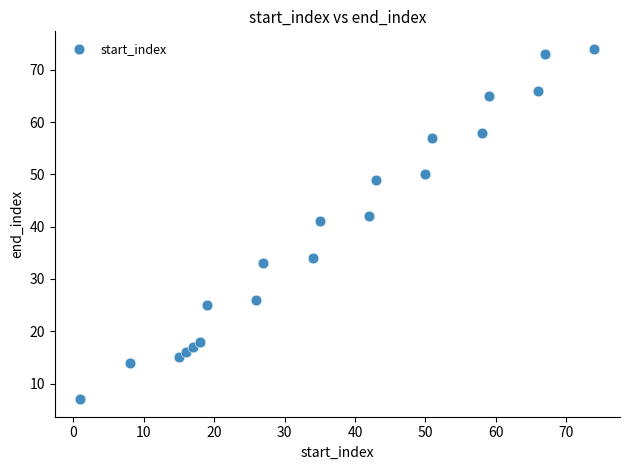

What is the range of Y values (max minus min)?

67